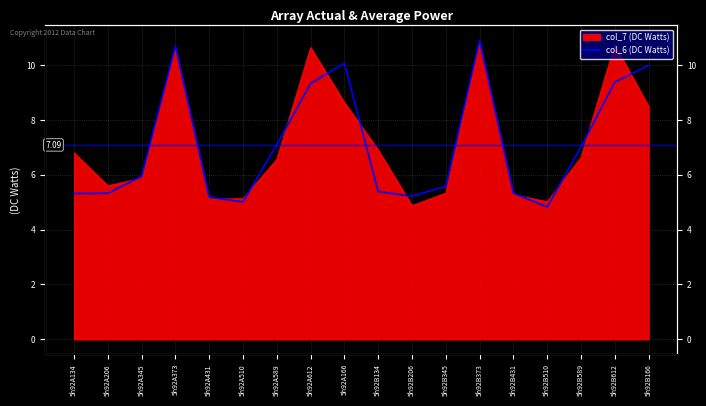

At which category does the chart reach its minimum across all series?

5h92B510